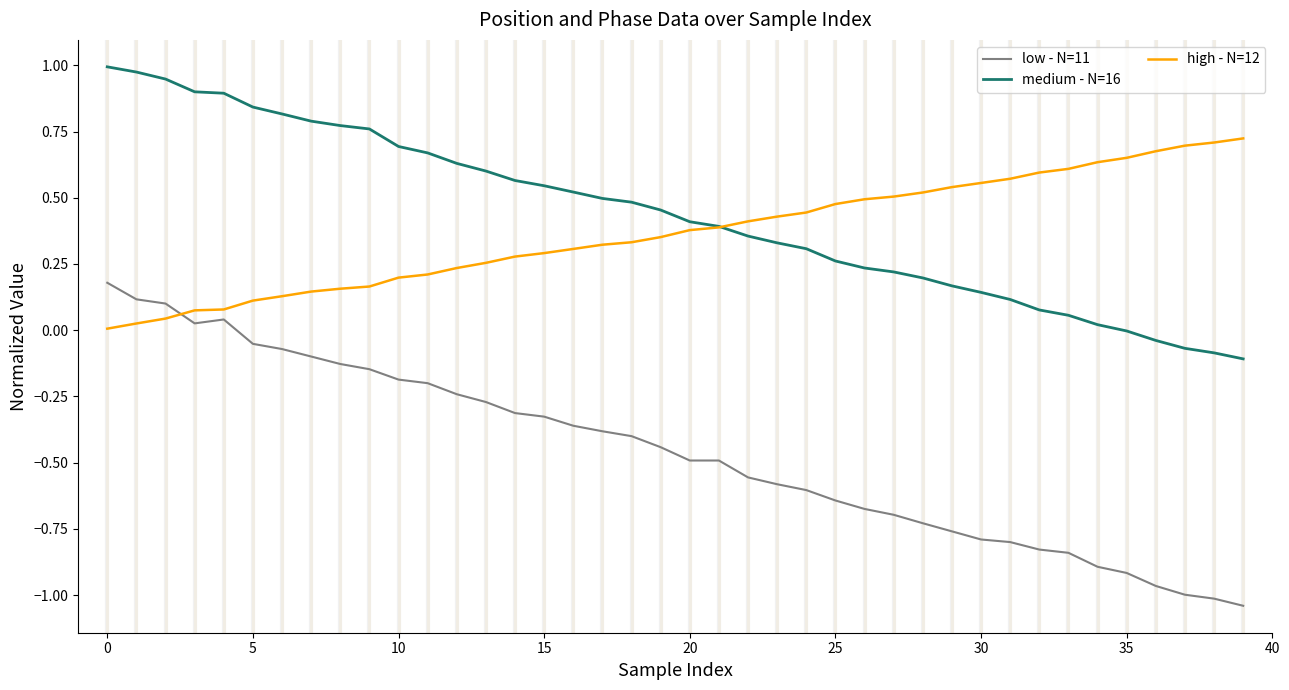

True or false: high - N=12 and low - N=11 cross at least once.

True